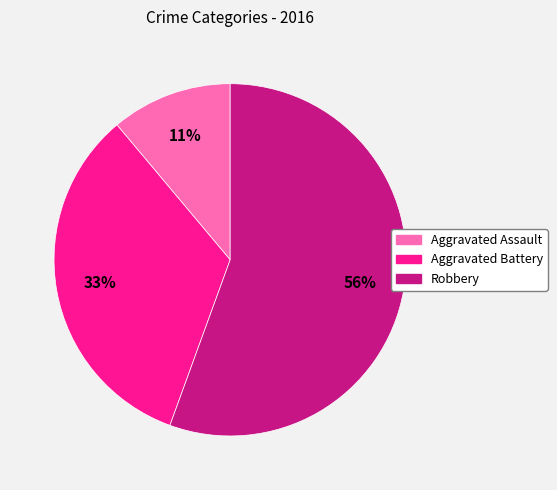

To the nearest percent, what portion does Aggravated Battery represent?

33%